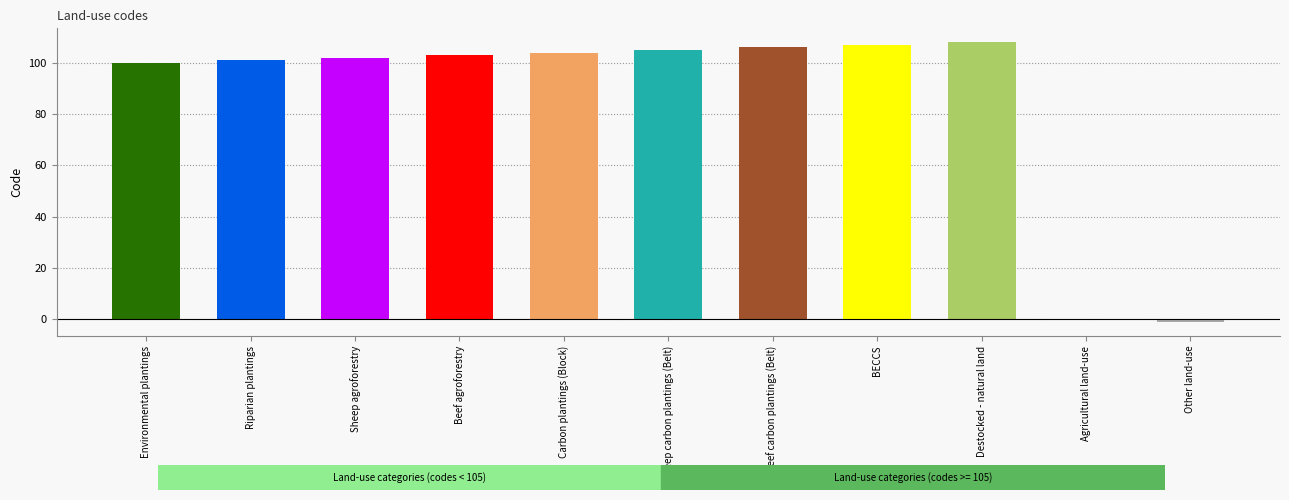

What is the average value?

85